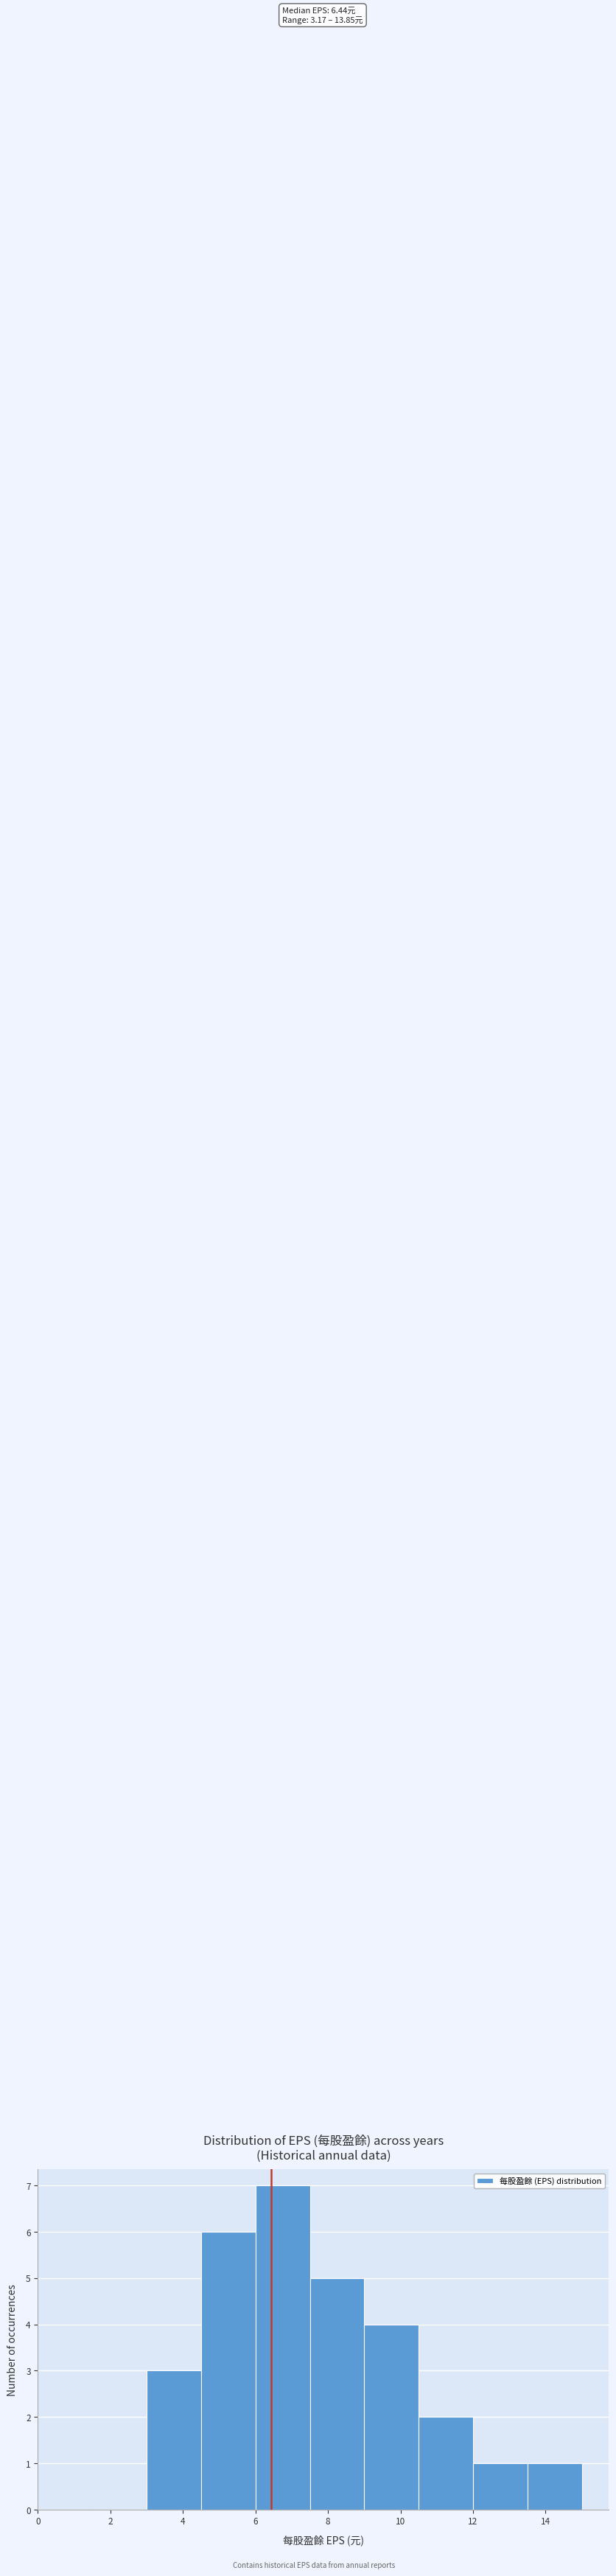

Over which range of the x-axis is the bar tallest?

6.0 to 7.5